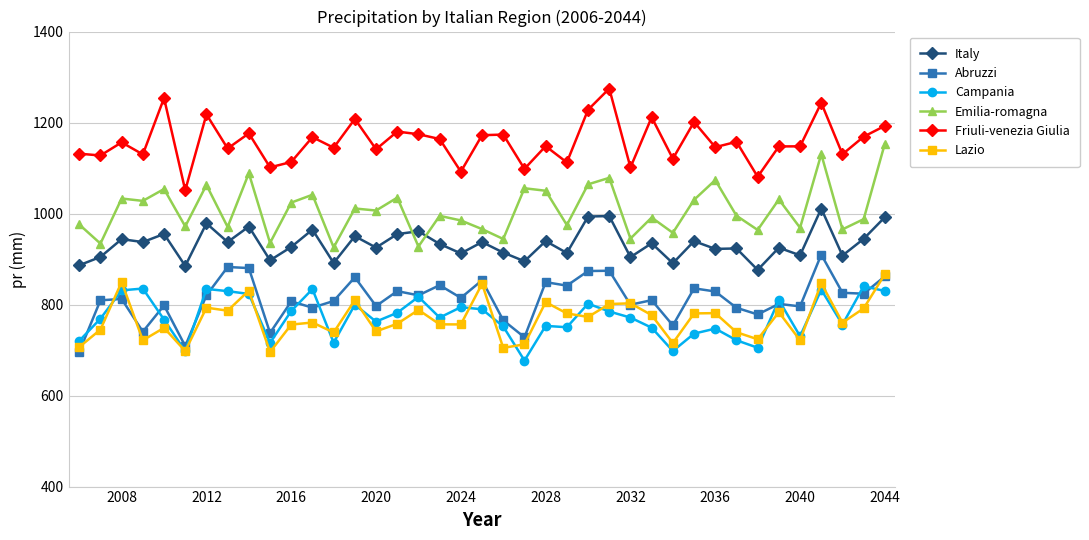

What is the sum of all Campania values?

30122.8